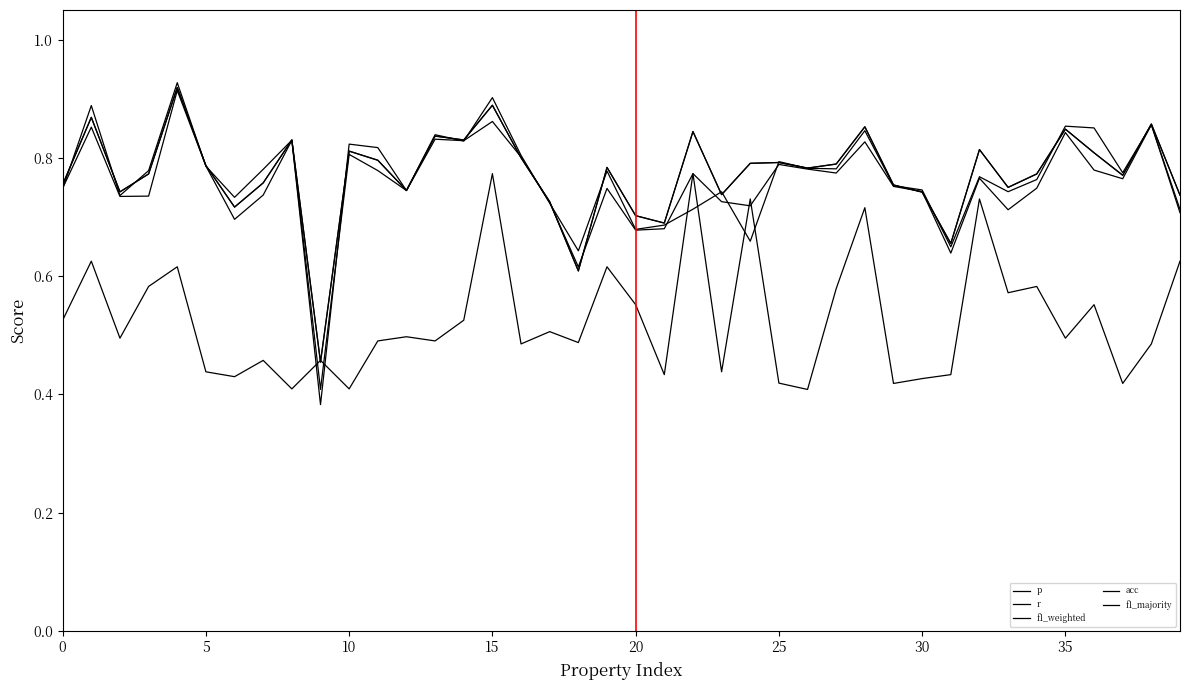

What is the label of the 1st point from the right?

39